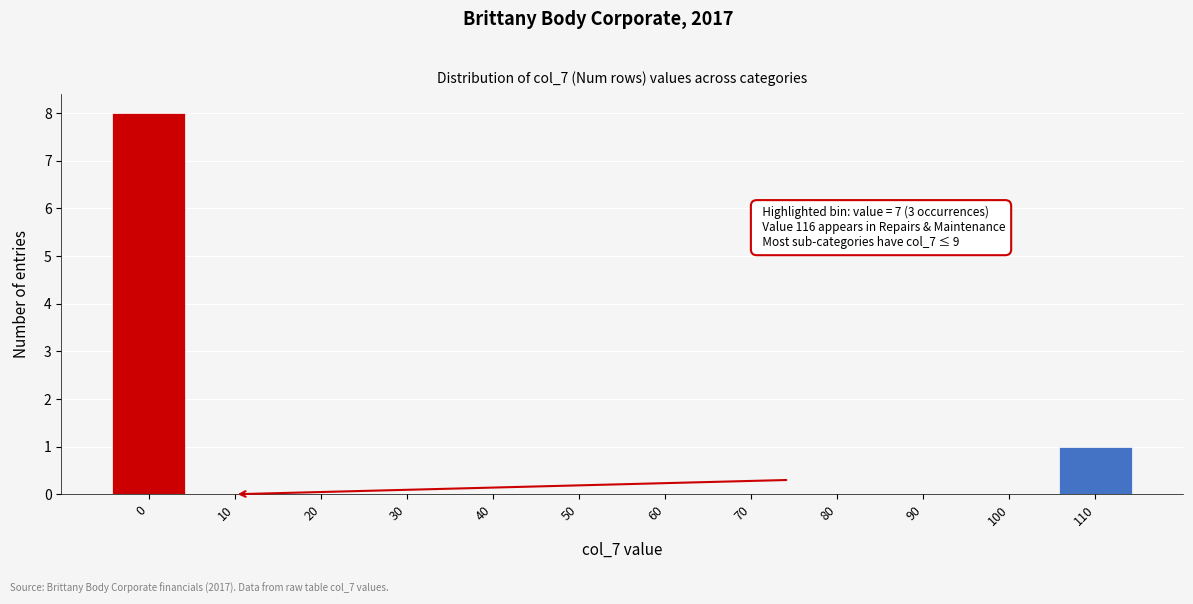

Reading right to left, what are all the values shown in this chart?

110=1	100=0	90=0	80=0	70=0	60=0	50=0	40=0	30=0	20=0	10=0	0=8